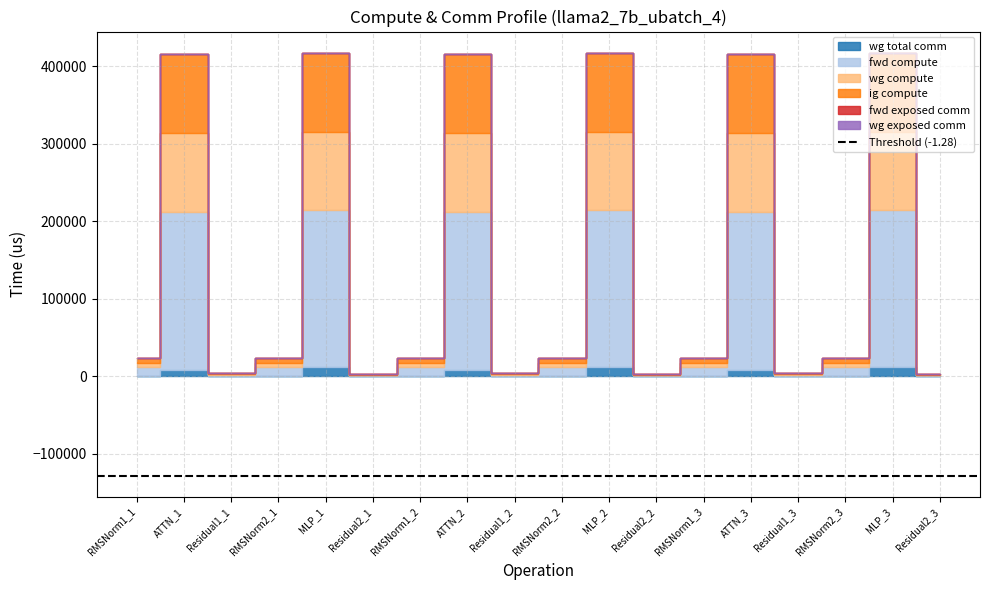

What is the value of the fwd compute point at the 4th from the left?

11750.6